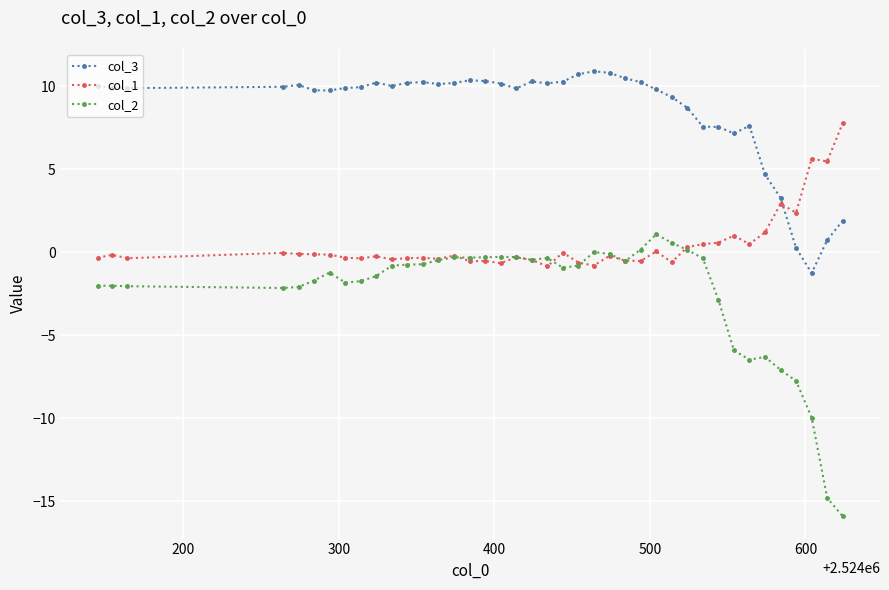

How many distinct data groups are displayed?

3